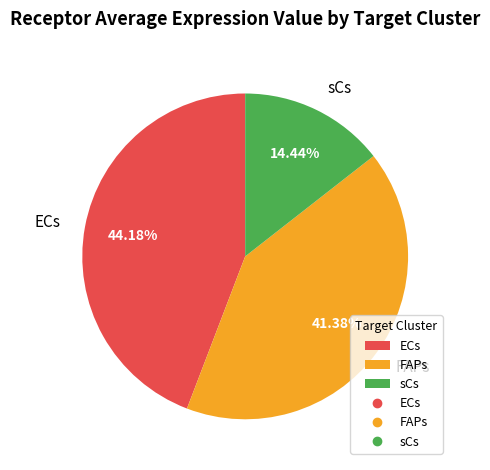

Is there a majority slice in this chart?

No